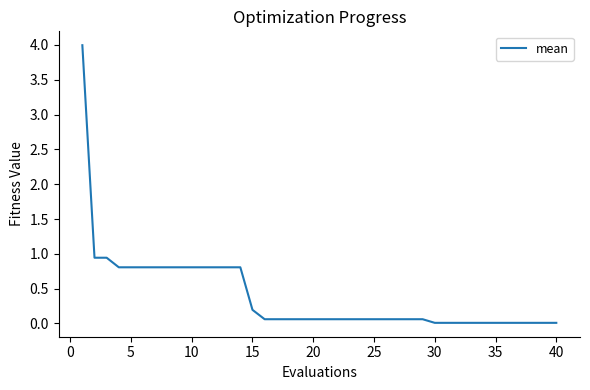

What is the maximum value shown in the chart?

4.0